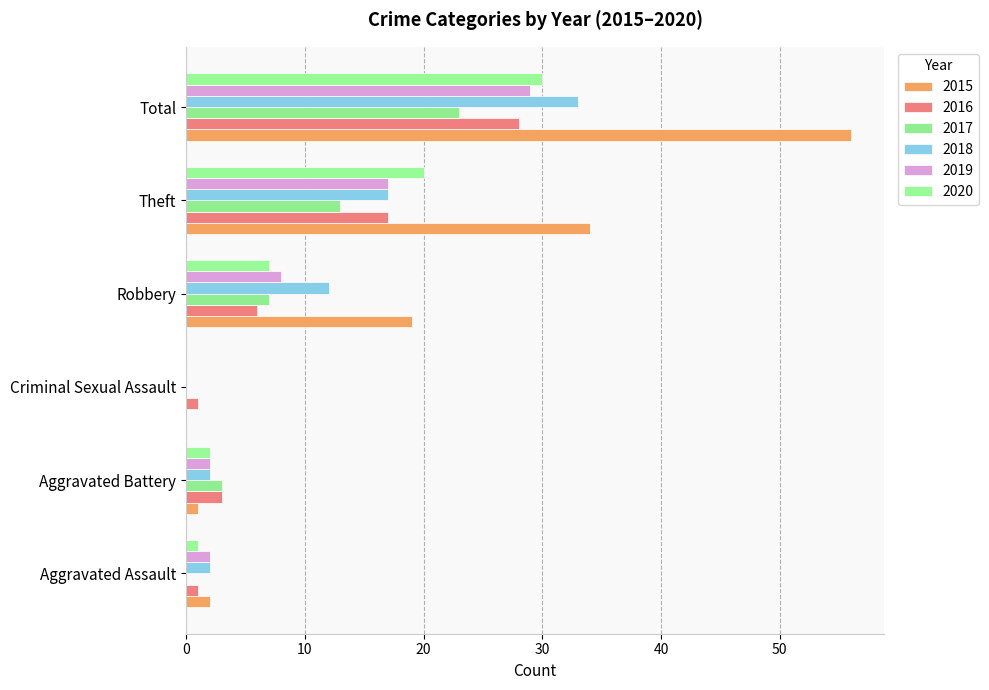

How many distinct data groups are displayed?

6